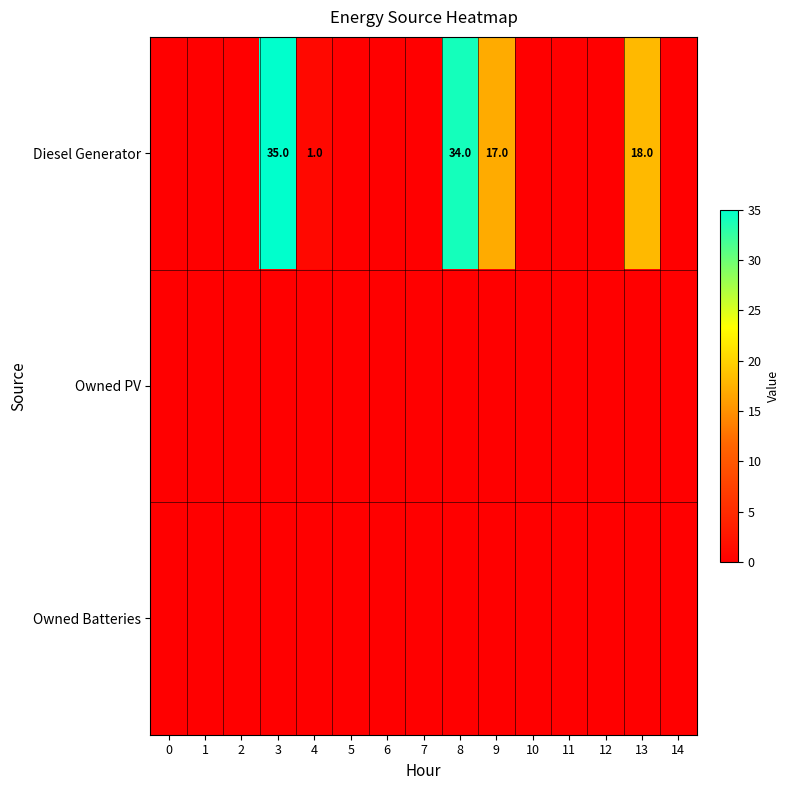

What is the difference between the second highest and minimum values in the Diesel Generator series?

34